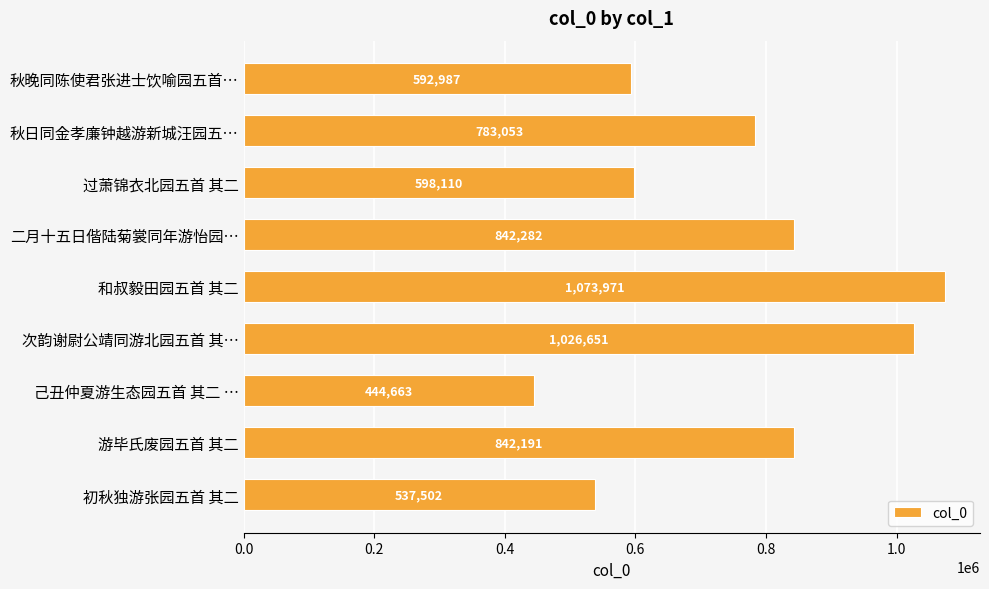

What value does the data have at 次韵谢尉公靖同游北园五首 其…, to the nearest 100?

1026700